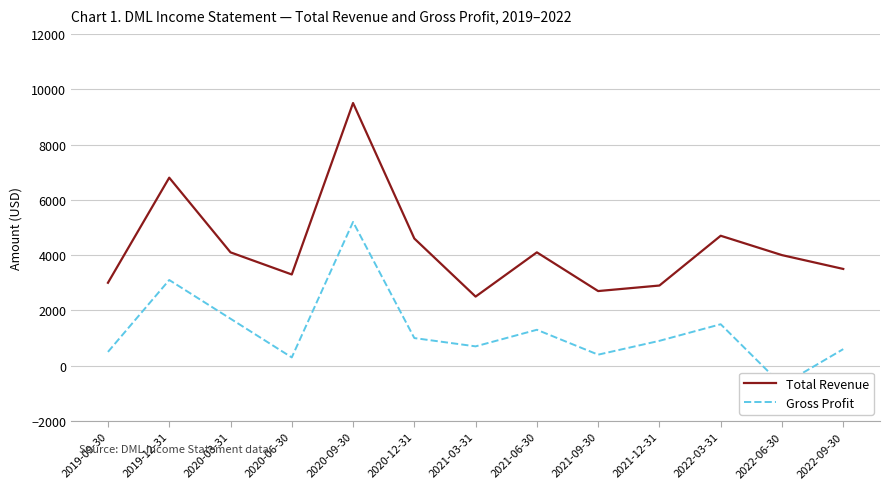

What position from the left is 2021-03-31?

7